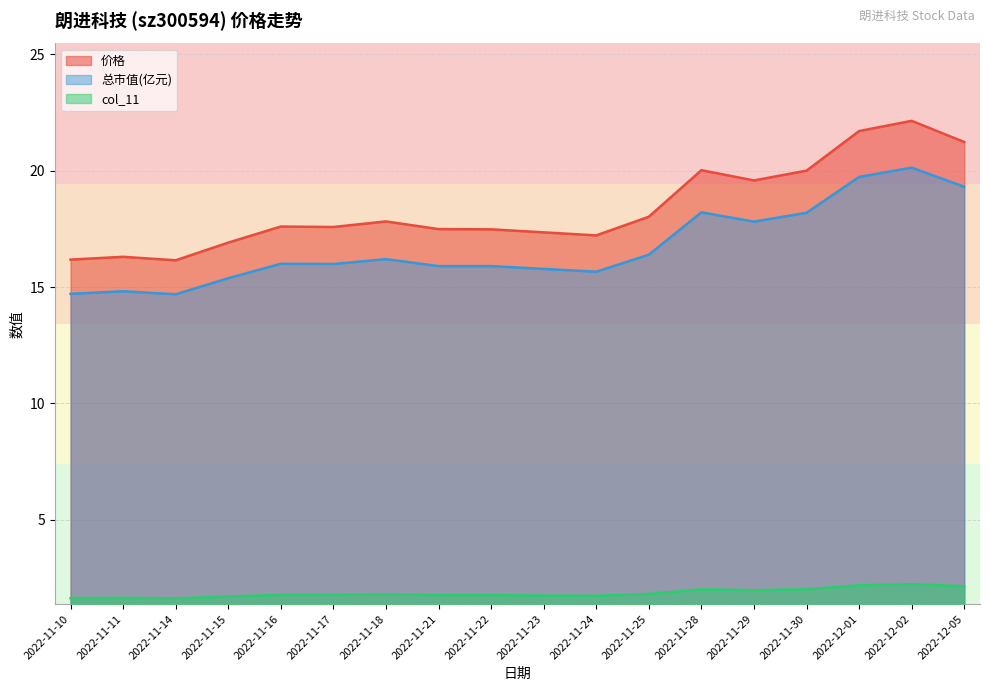

True or false: col_11 and 价格 intersect in this chart.

False